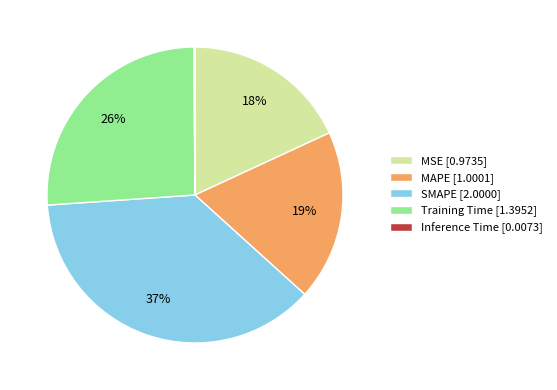

Is SMAPE the majority of the pie?

No